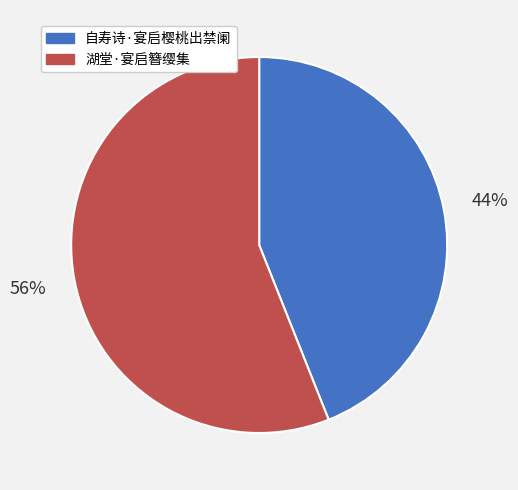

To the nearest percent, what portion does 湖堂·宴启簪缨集 represent?

56%